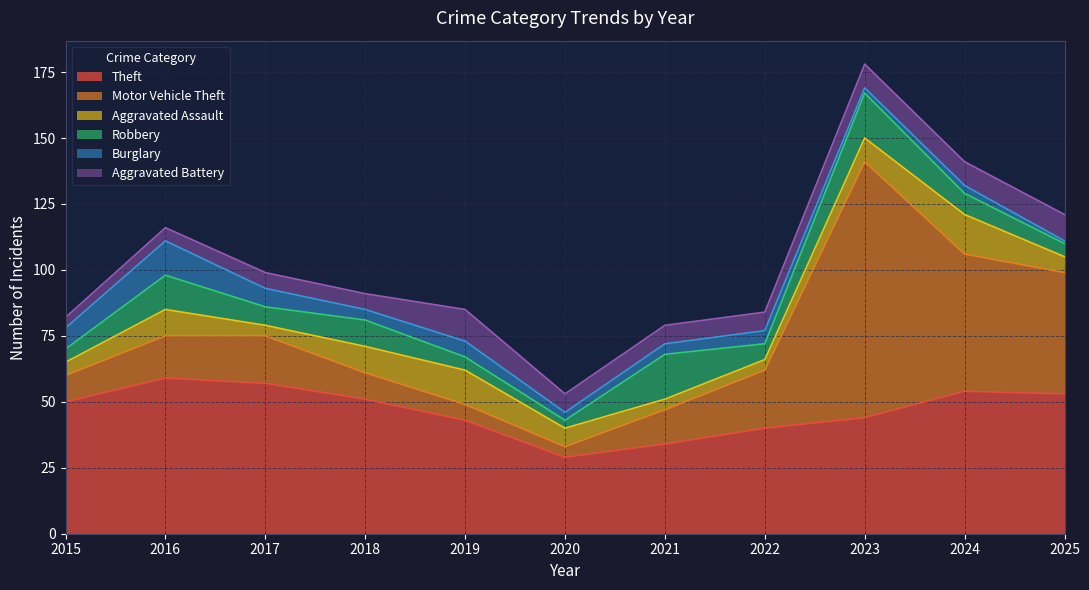

True or false: Aggravated Battery has more than 2 interior local peaks.

False